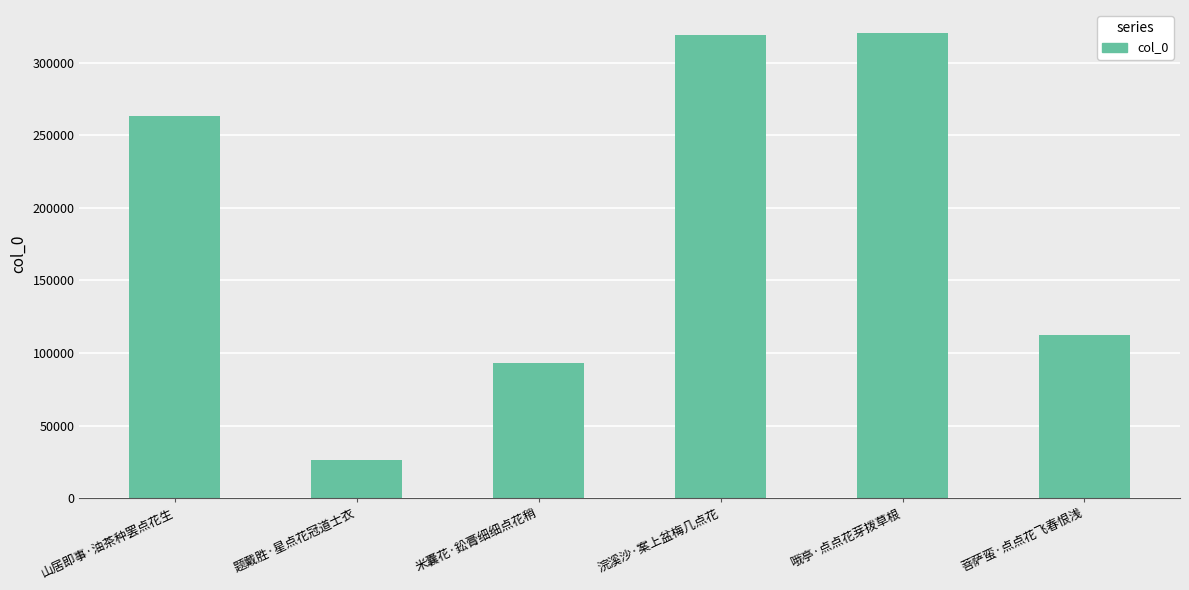

What position from the right is 山居即事·油茶种罢点花生?

6